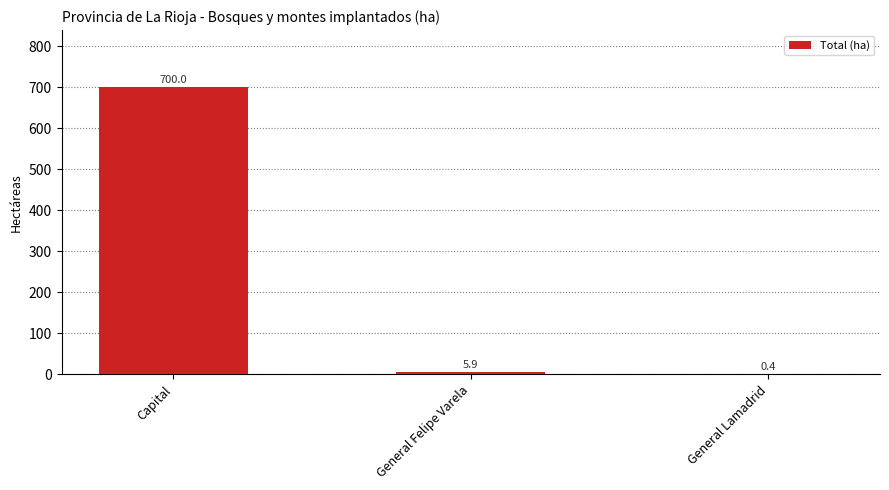

True or false: the data shows 700.0 at Capital.

True